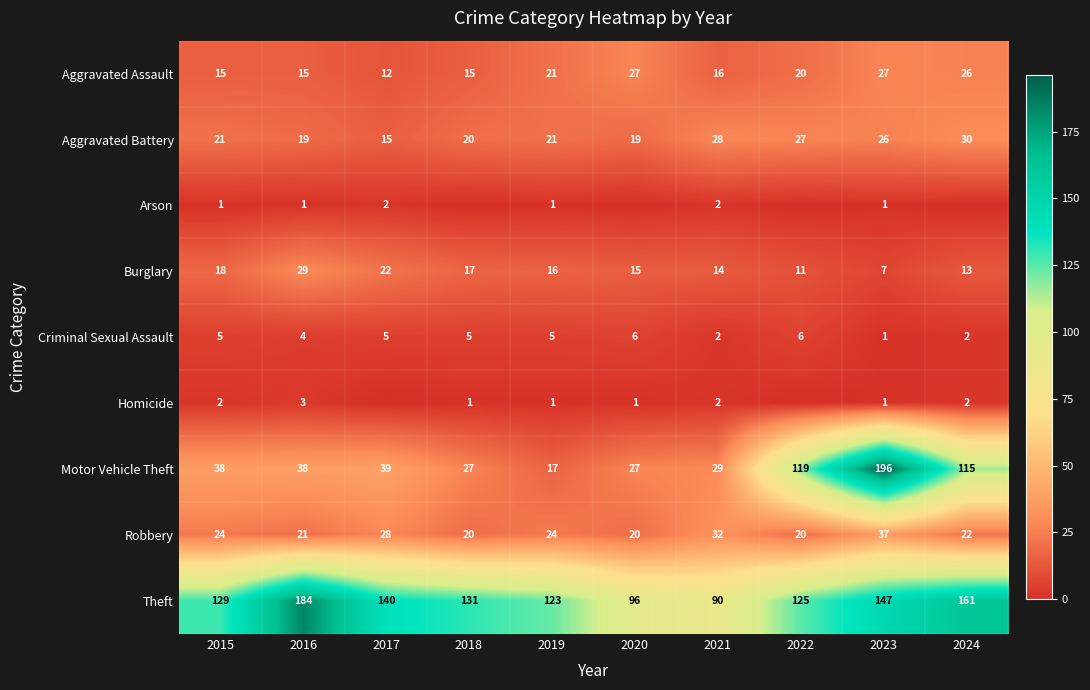

Which category has the highest value in the Aggravated Battery series?

2024